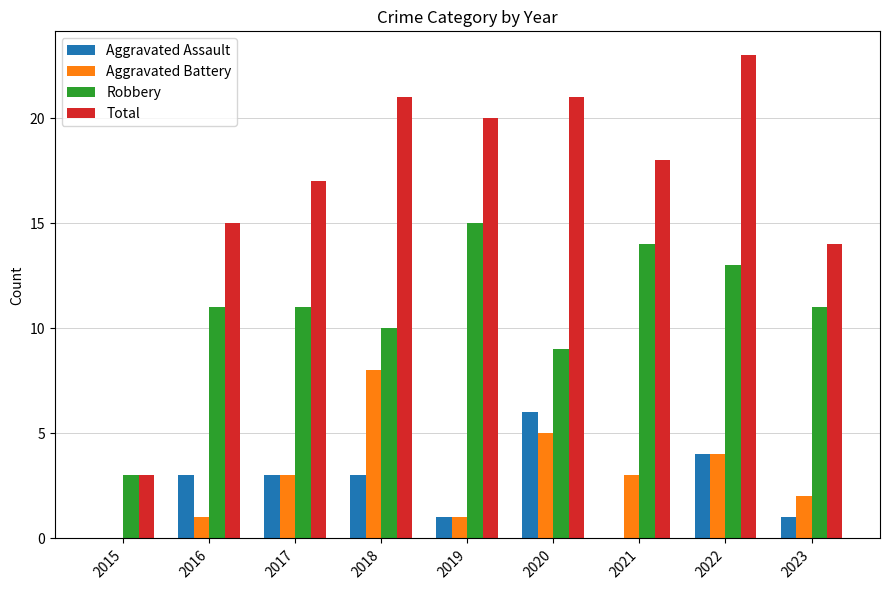

At which category is the sum across all series the highest?

2022